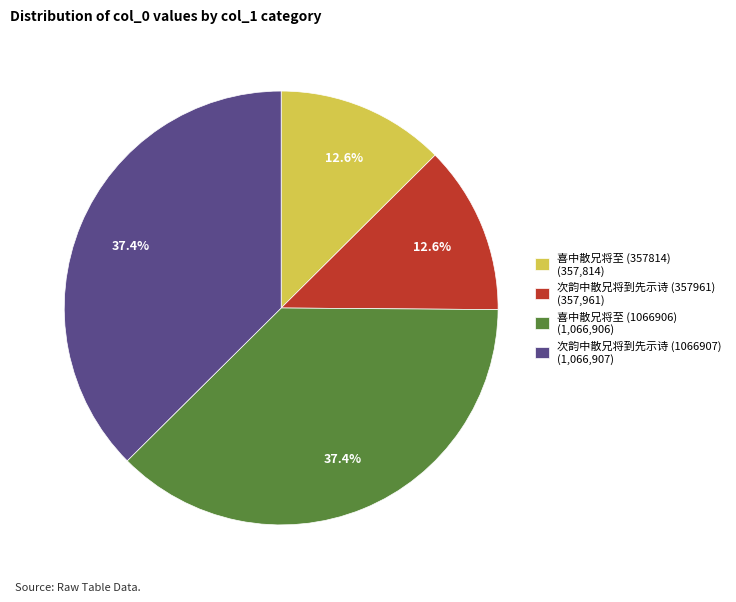

To the nearest percent, what portion does 喜中散兄将至 (357814) represent?

13%